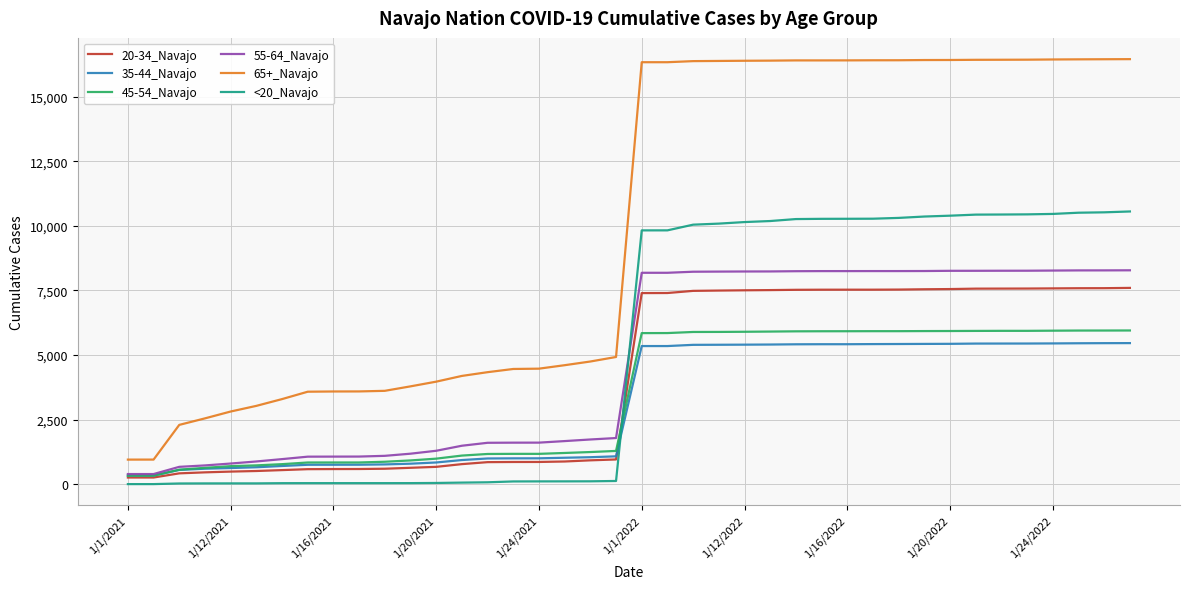

Which series has the widest spread of values?

65+_Navajo